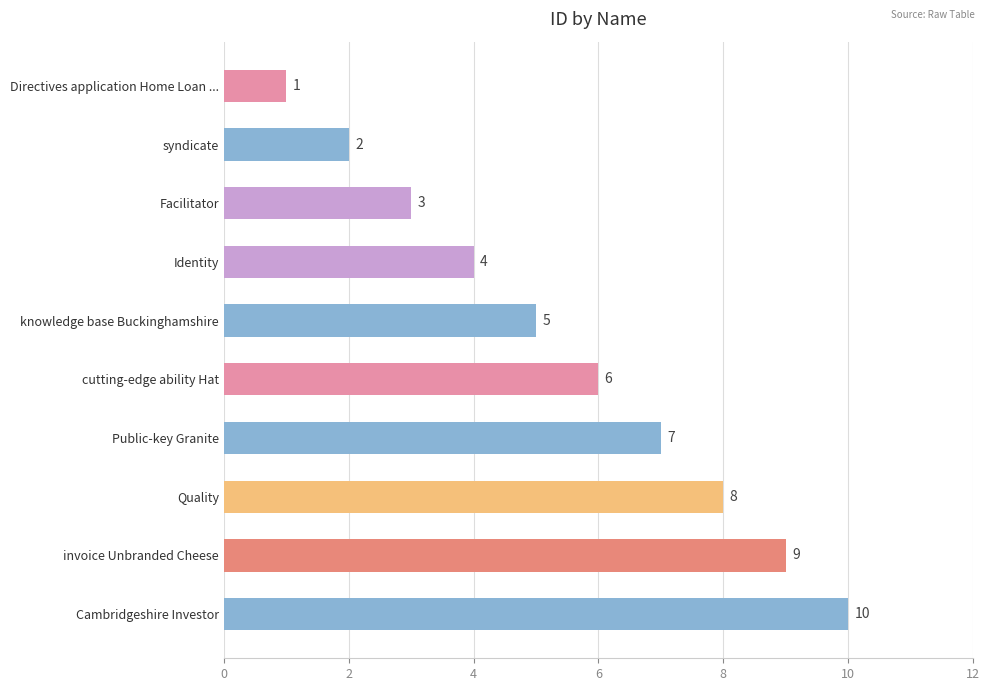

How many series are shown in this chart?

1